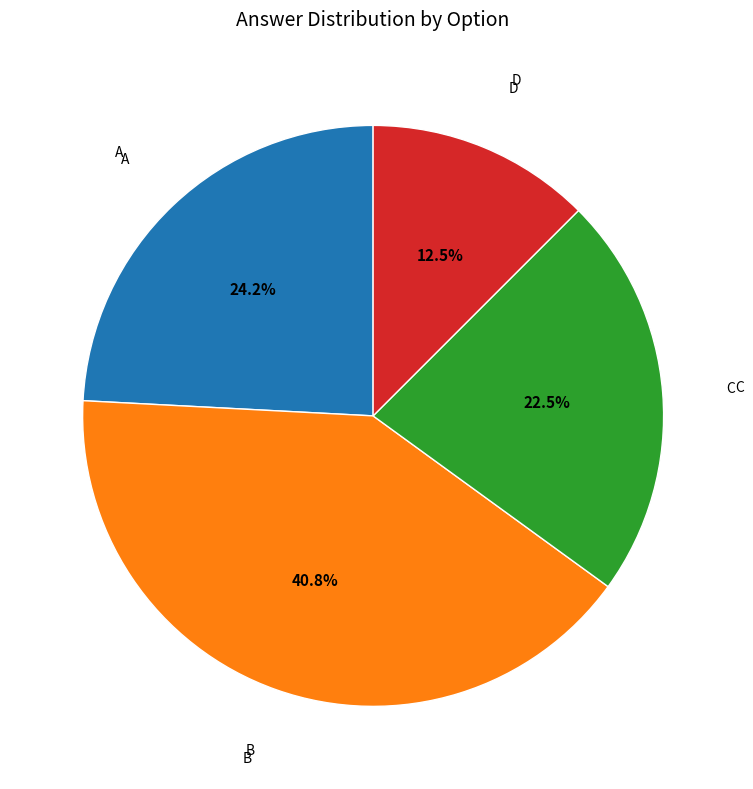

Is there a majority slice in this chart?

No